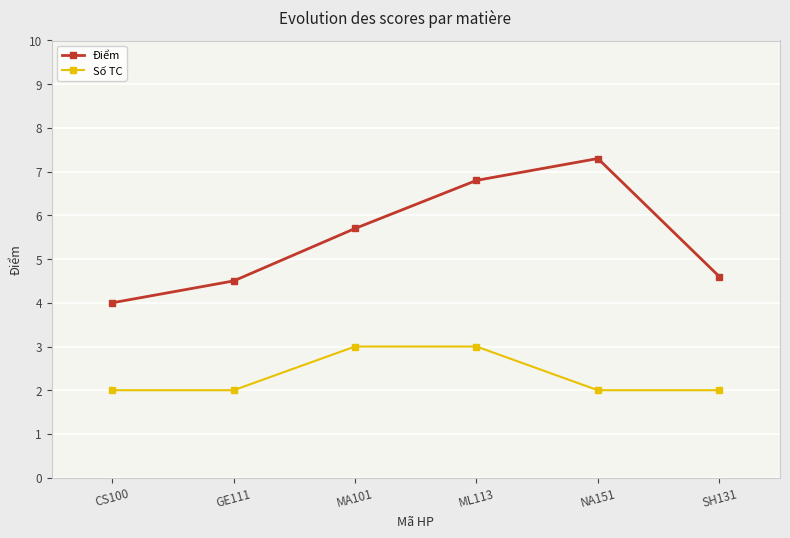

Reading right to left, extract all data points from this chart.

Điểm: 4.6	7.3	6.8	5.7	4.5	4.0
Số TC: 2.0	2.0	3.0	3.0	2.0	2.0